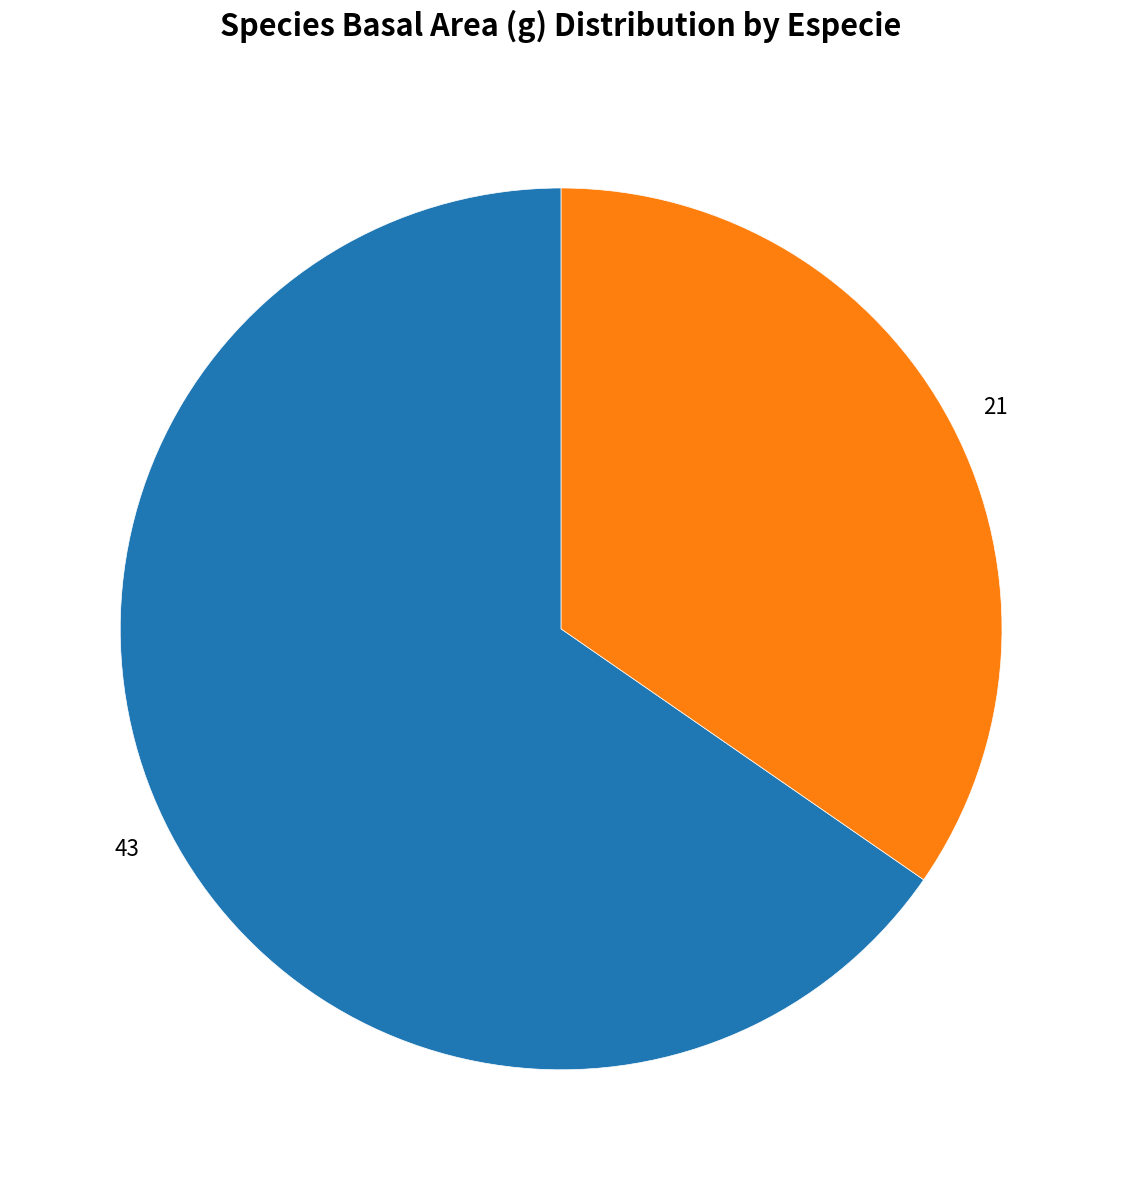

True or false: 21 accounts for 29% of the total.

False